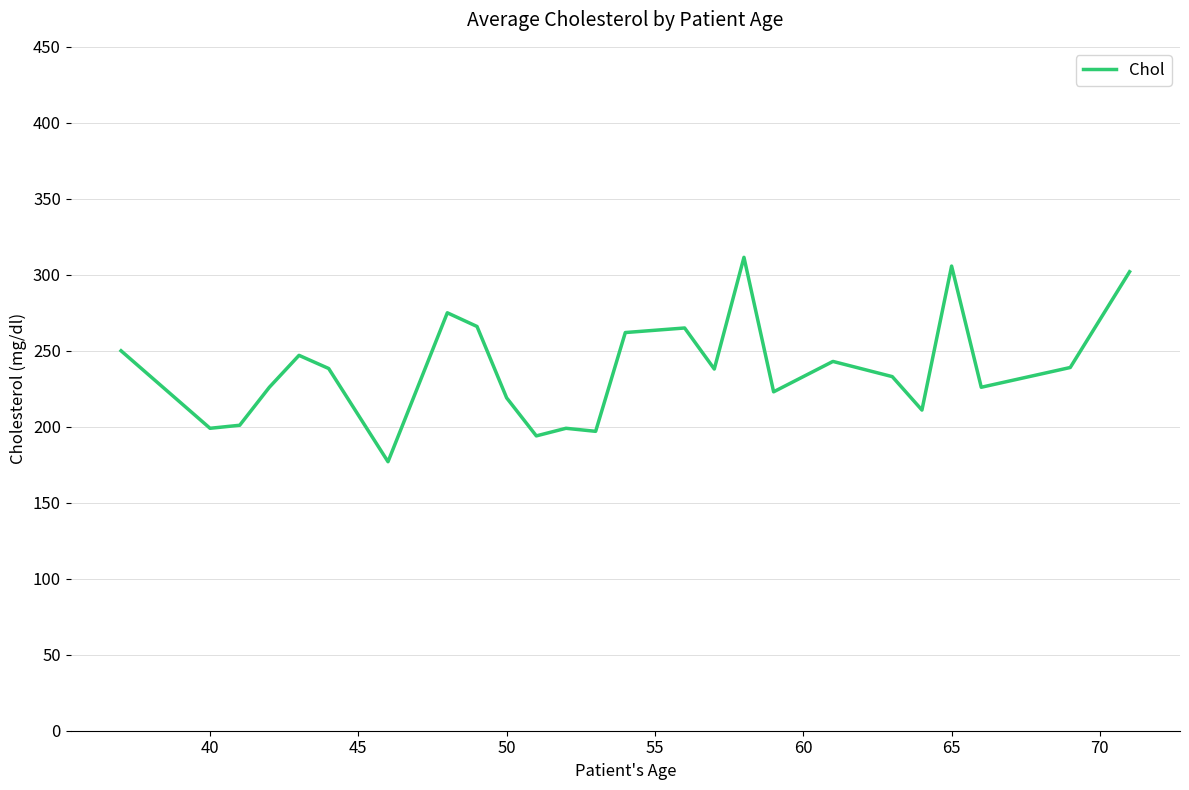

What is the maximum value shown in the chart?

311.5